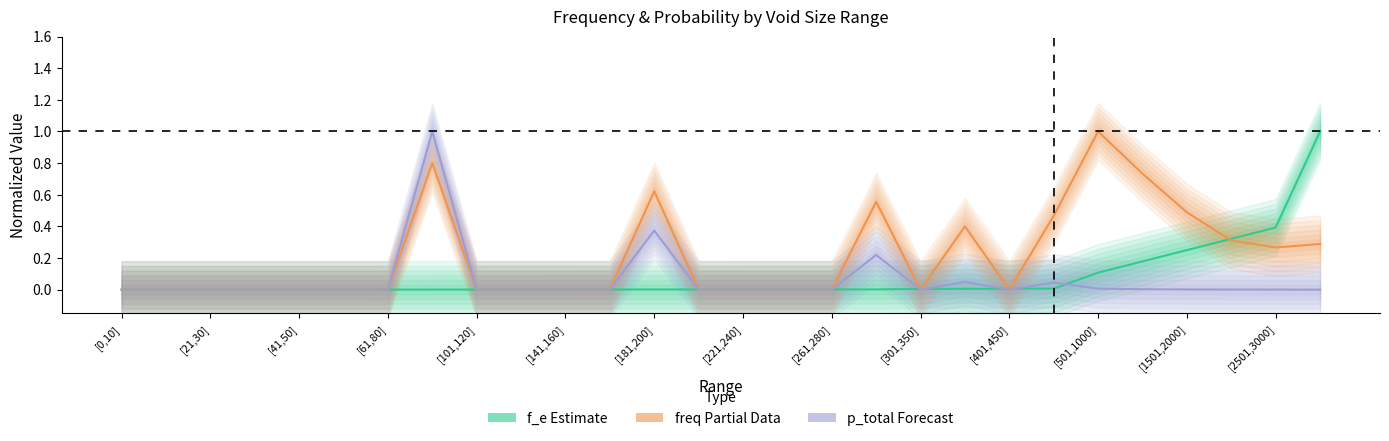

Which series has the largest total across all categories?

freq